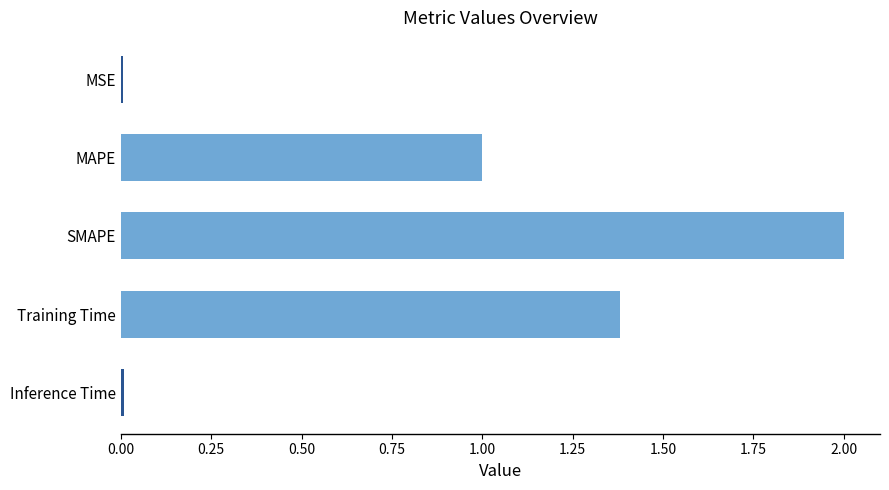

Which category has the highest value across all series?

SMAPE